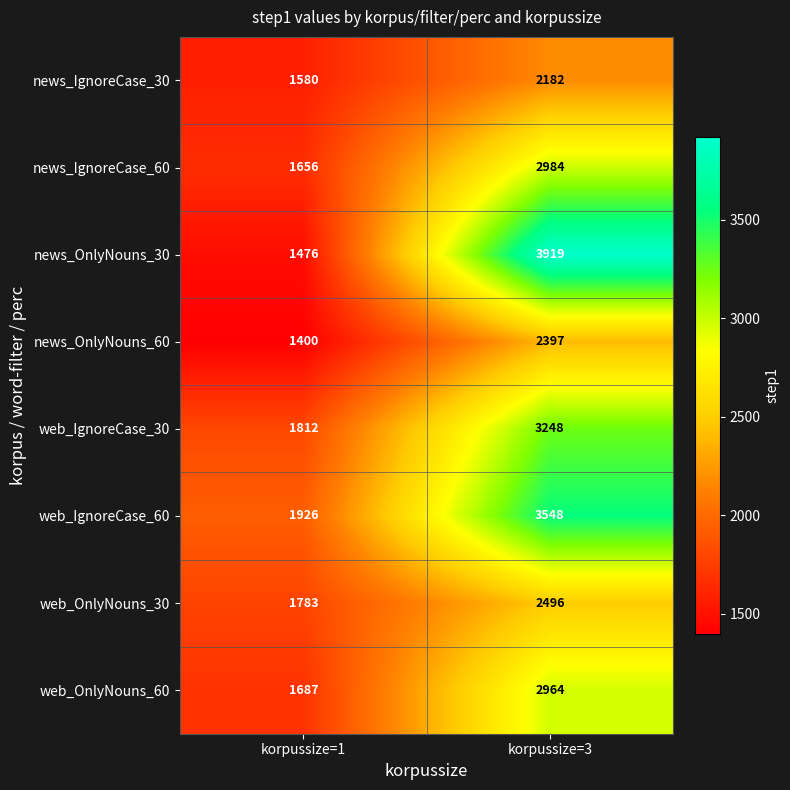

Between korpussize=1 and korpussize=3, which series saw the biggest shift?

news_OnlyNouns_30